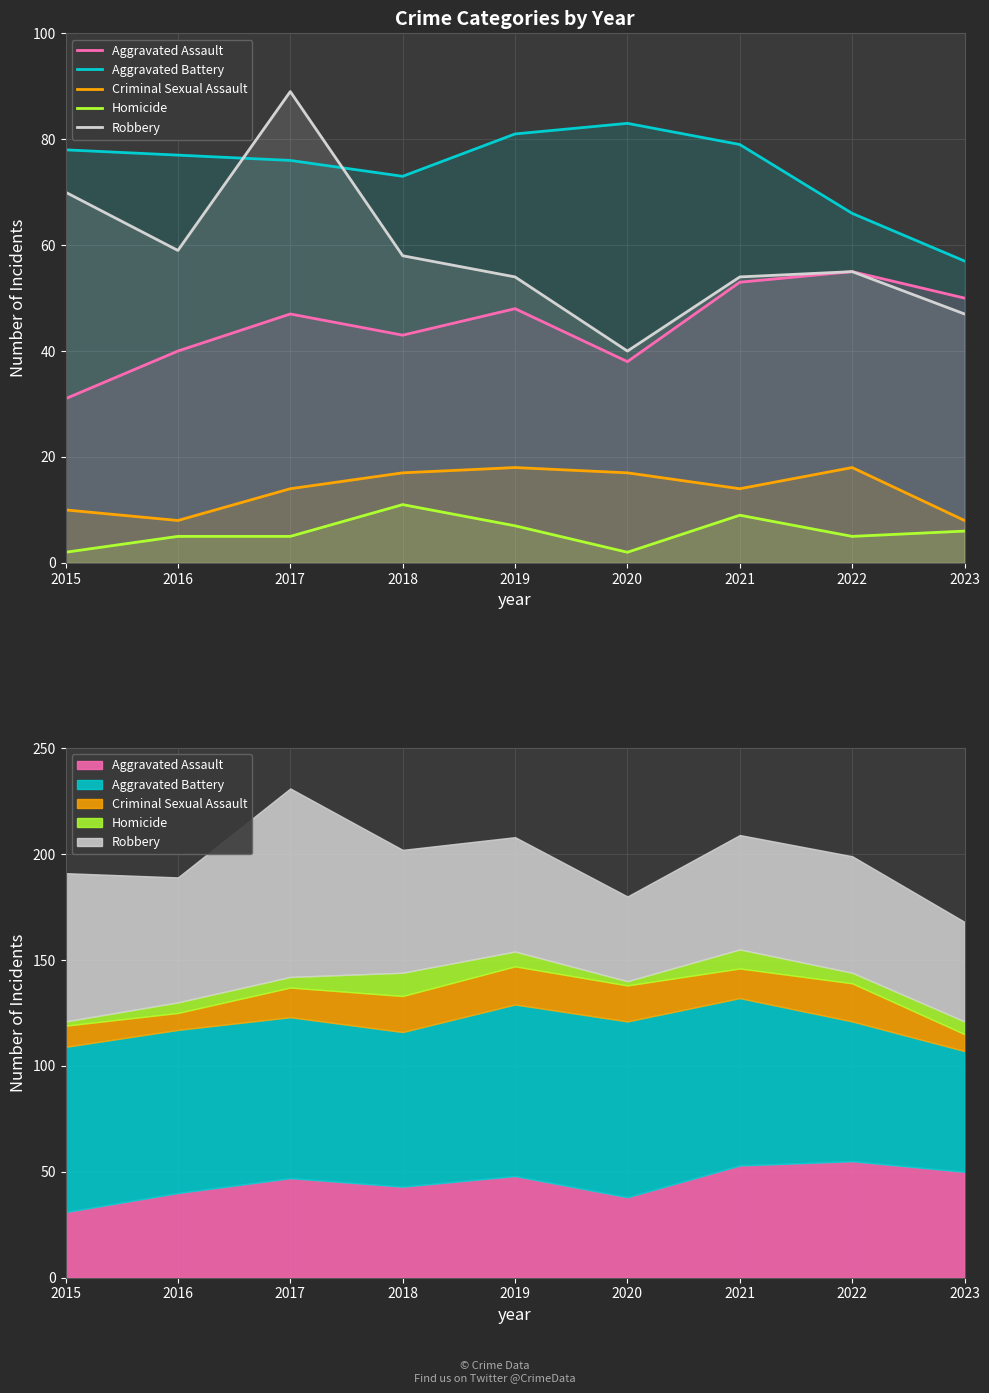

True or false: Aggravated Battery and Homicide cross at least once.

False